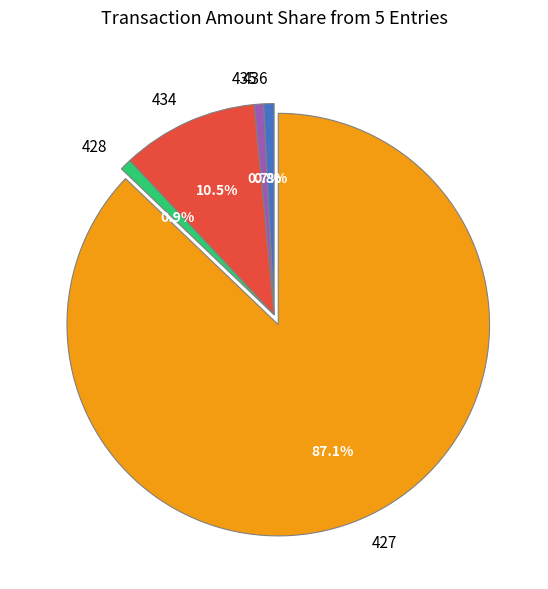

To the nearest percent, what percentage of the pie is 436?

1%